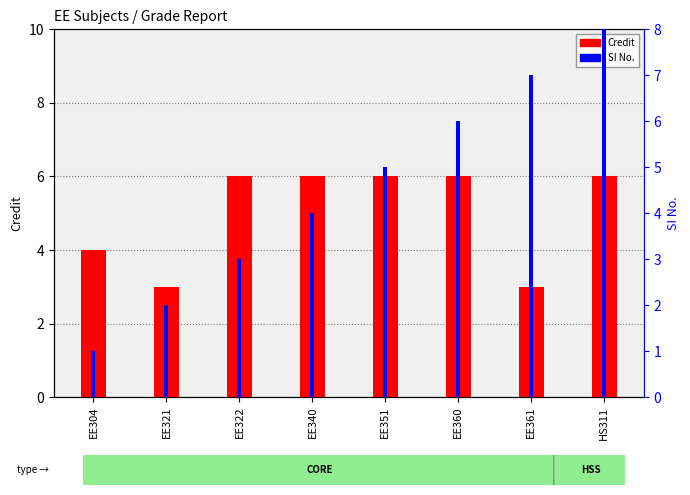

What is the total value across all series at HS311?

14